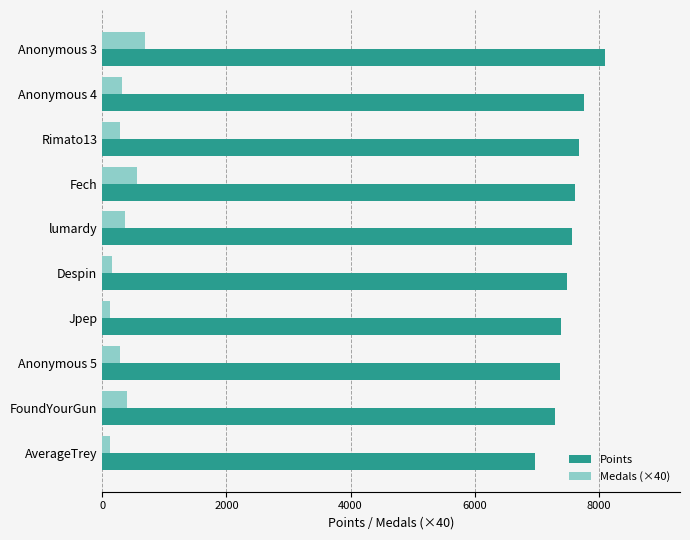

Is it true that Points equals 11668 at AverageTrey?

False